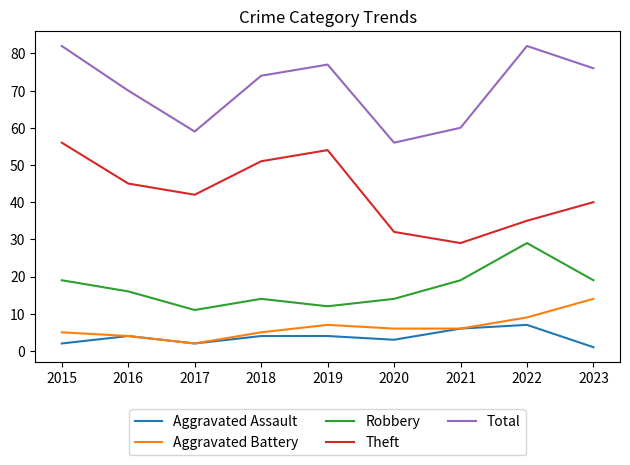

What is the spread (max minus min) of values at 2017?

57